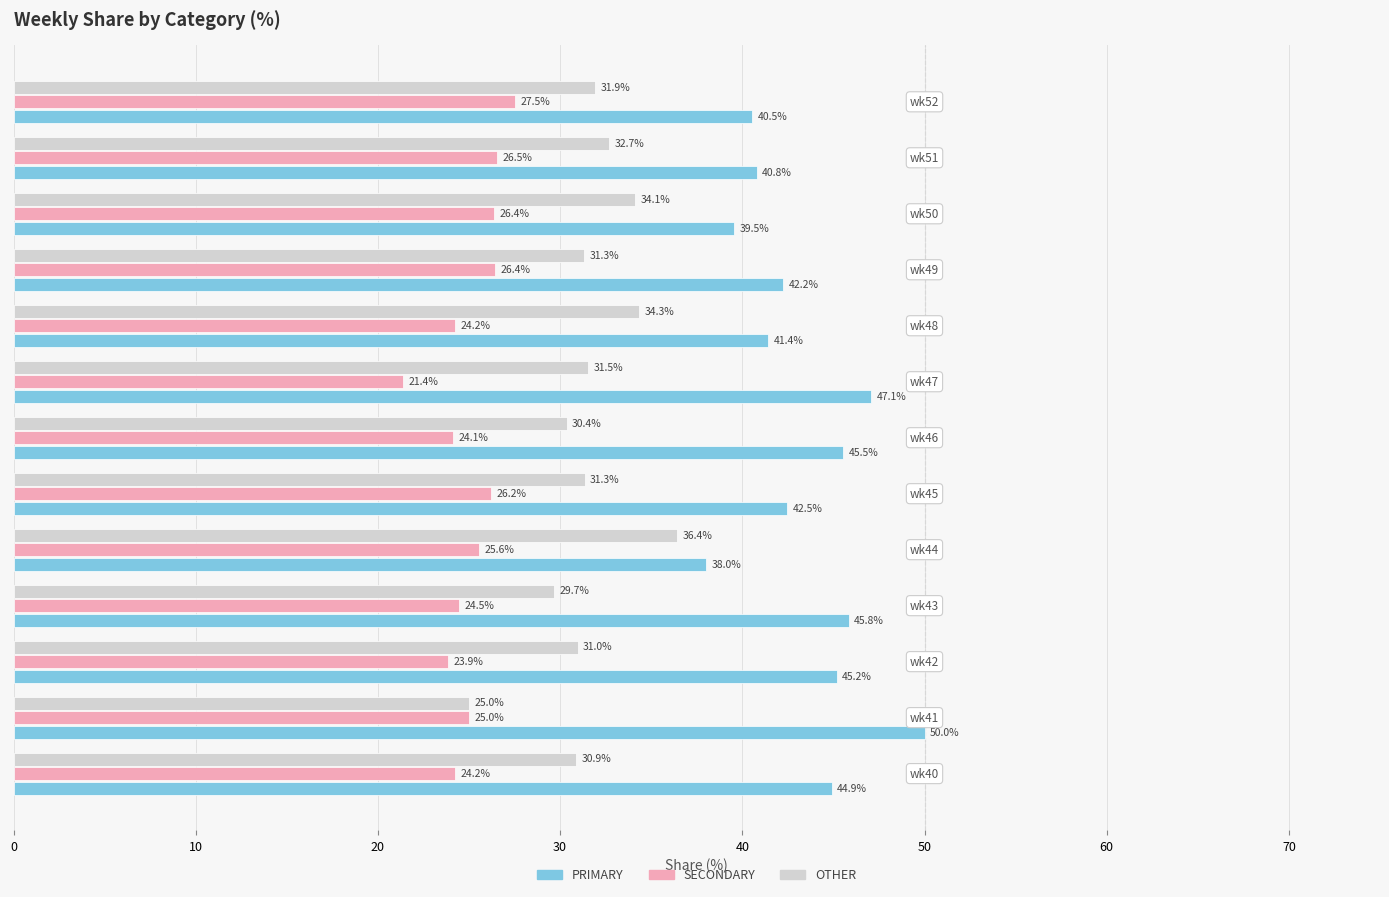

Which series has the largest total across all categories?

PRIMARY